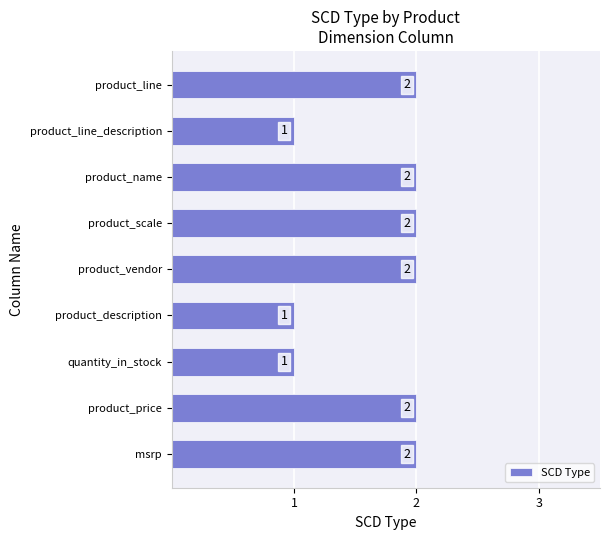

Approximately how many times larger is the value at product_description compared to msrp?

0.5